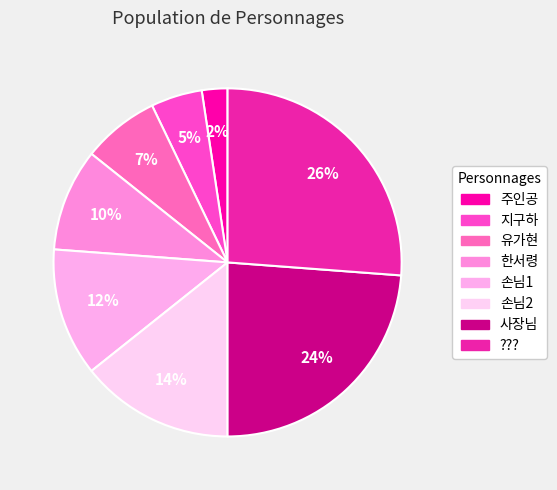

To the nearest percent, what is the average slice percentage?

12%